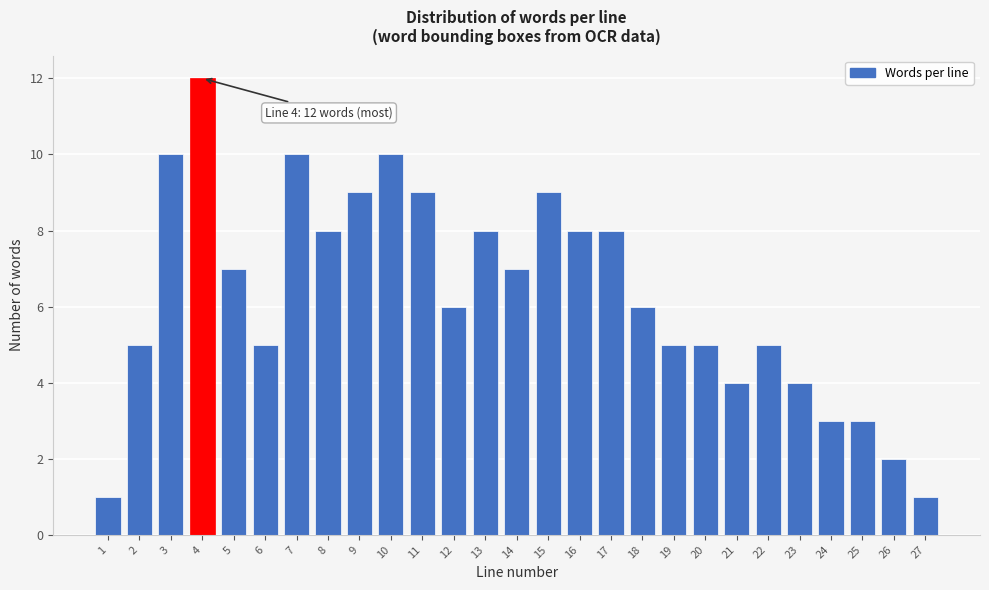

Reading right to left, what are all the values shown in this chart?

27=1	26=2	25=3	24=3	23=4	22=5	21=4	20=5	19=5	18=6	17=8	16=8	15=9	14=7	13=8	12=6	11=9	10=10	9=9	8=8	7=10	6=5	5=7	4=12	3=10	2=5	1=1